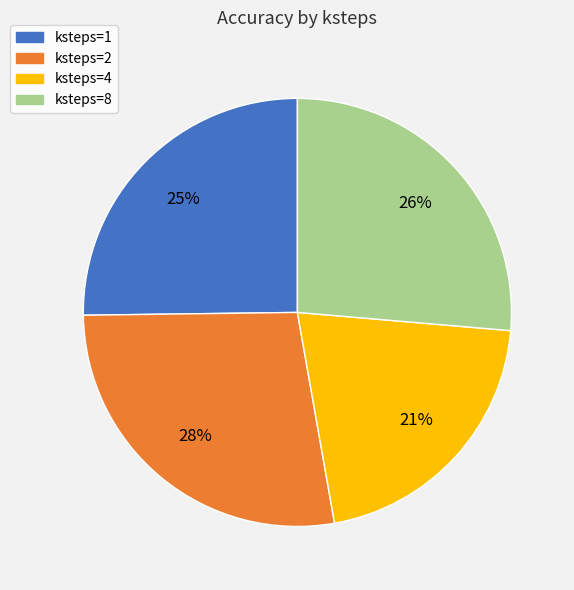

To the nearest percent, what is the combined percentage of ksteps=1 and ksteps=4?

46%